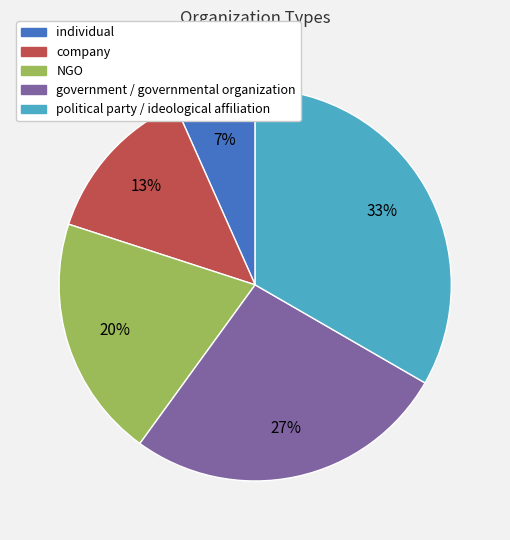

To the nearest percent, what is the difference between the NGO and company slice percentages?

7%